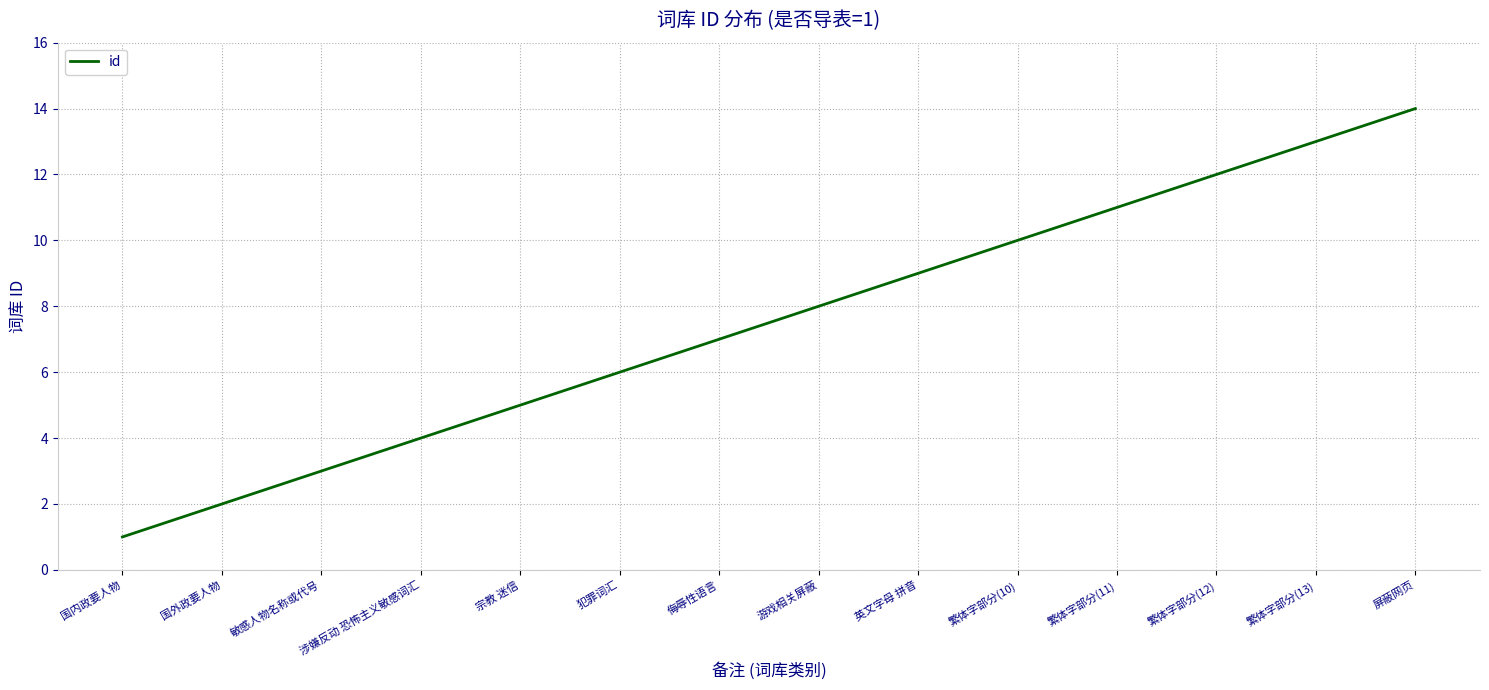

Is it true that the value at 游戏相关屏蔽 is 8?

True